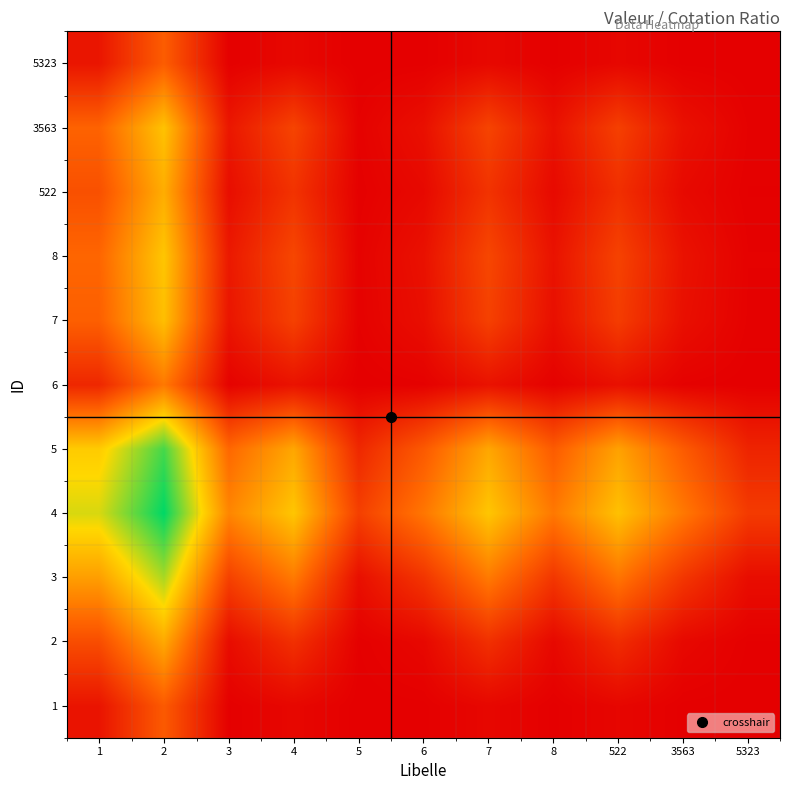

What is the greatest value displayed?

11.3